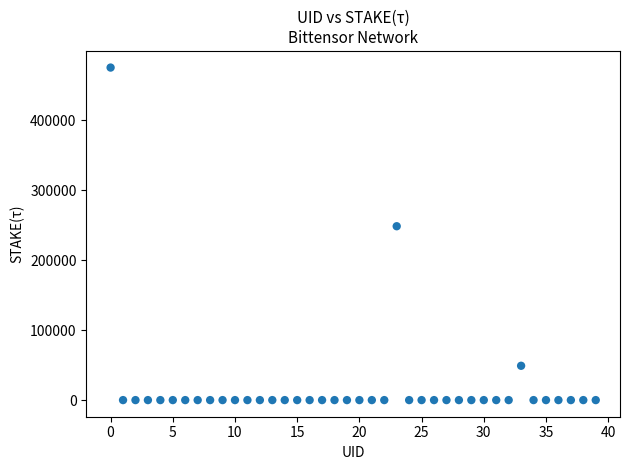

What Y value in the scatter plot is closest to 237786?

248652.0